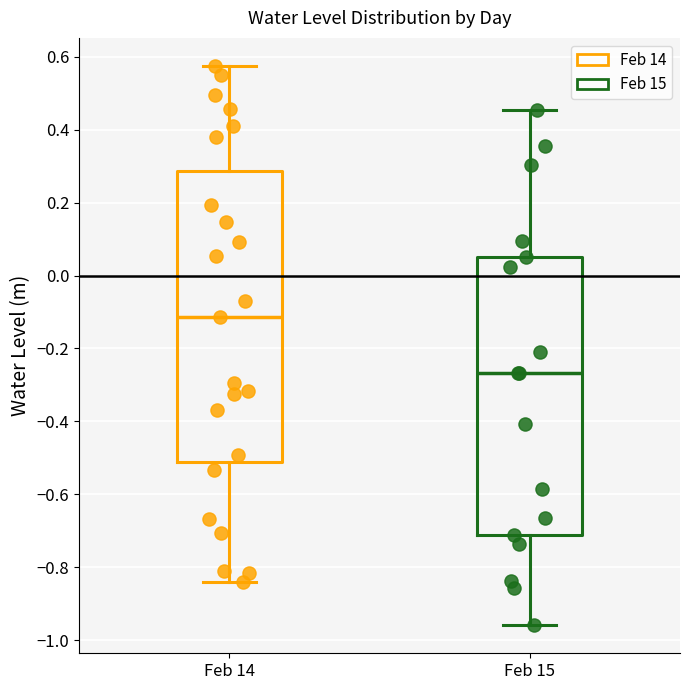

Reading left to right, transcribe this box plot: for each box, give where its median line is, the range the box spans, and where its two whiskers end, as read against the y-axis. The values are not printed on the chart, so give them approximately, as read against the axis.

Feb 14: median -0.12, box -0.52 to 0.28, whiskers -0.84 to 0.58
Feb 15: median -0.26, box -0.72 to 0.04, whiskers -0.96 to 0.46